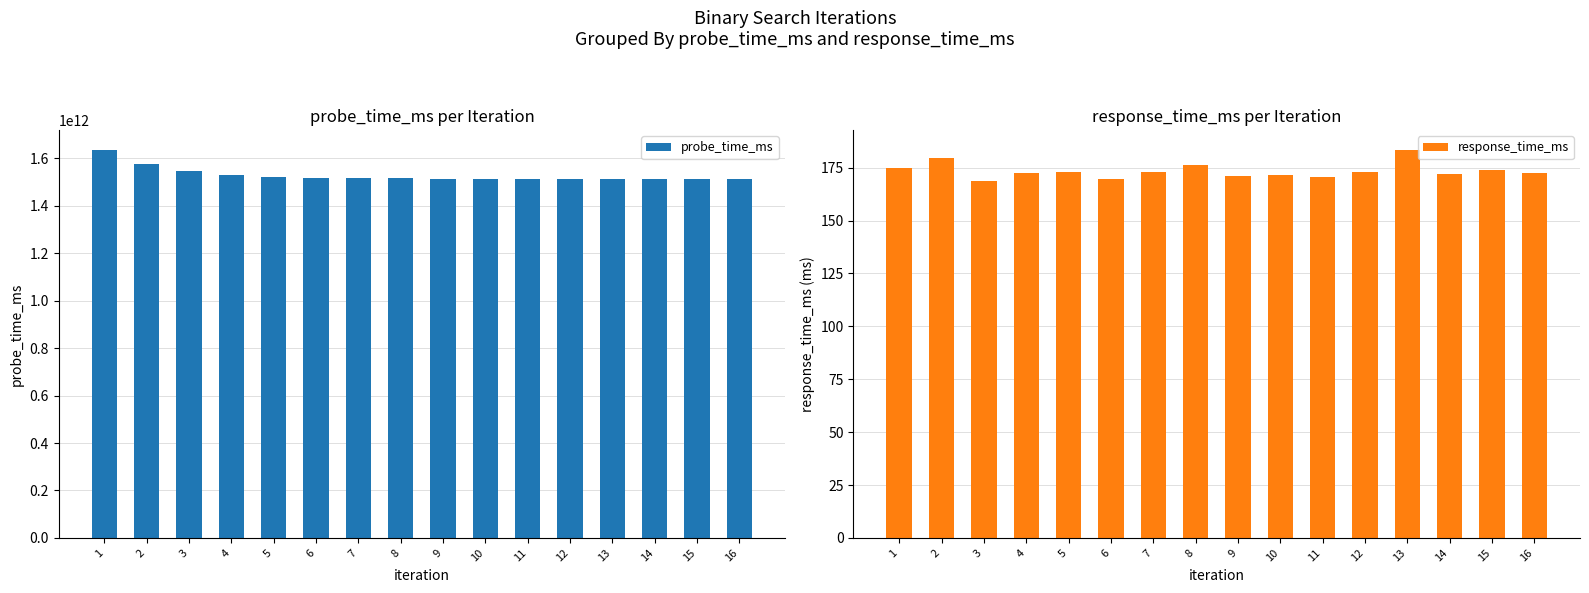

What is the minimum value shown in the chart?

168.9